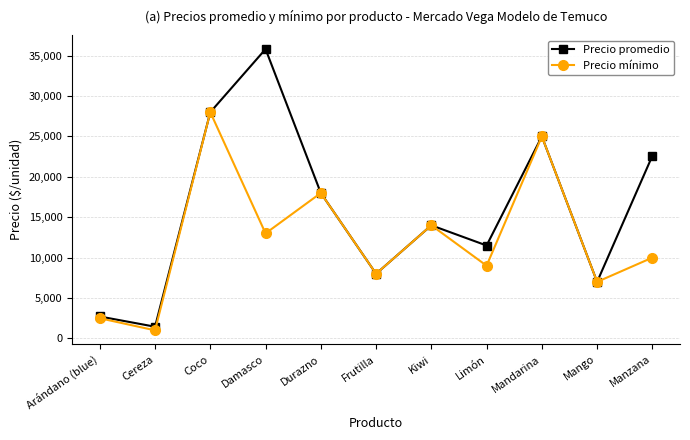

Rank the series by their maximum value, from highest to lowest.

Precio promedio, Precio mínimo